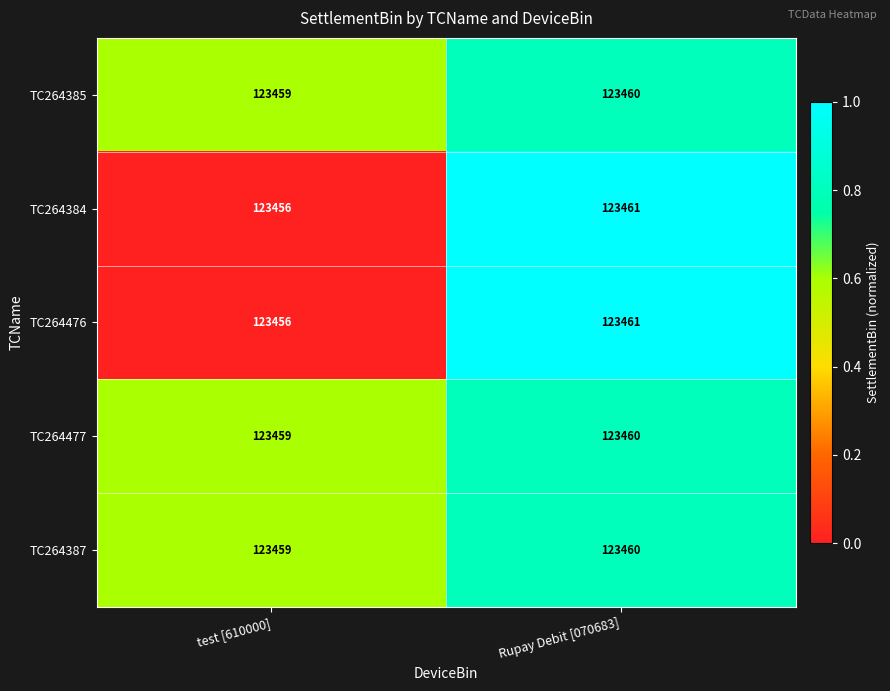

What is the sum of the TC264384 values at test [610000] and Rupay Debit [070683]?

246917